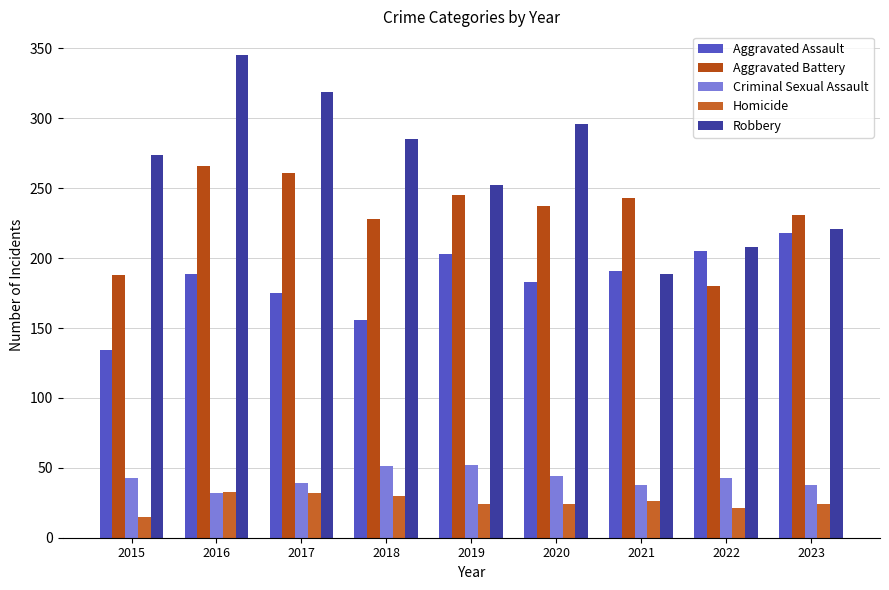

What is the difference between the maximum and minimum values in the Criminal Sexual Assault series?

20